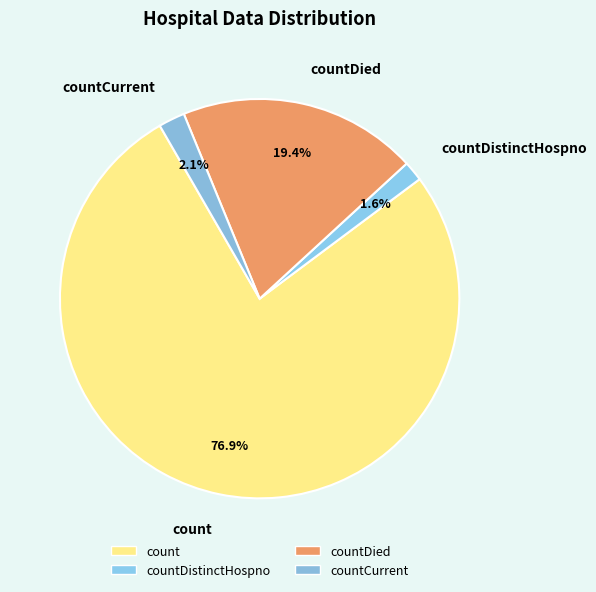

The countCurrent slice represents 2% of the pie. True or false?

True